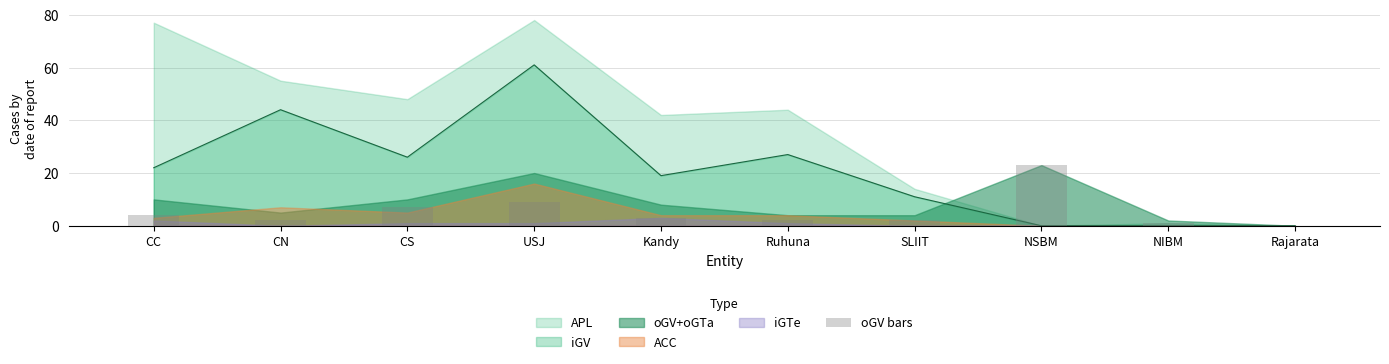

What is the label of the 10th bar from the left?

Rajarata